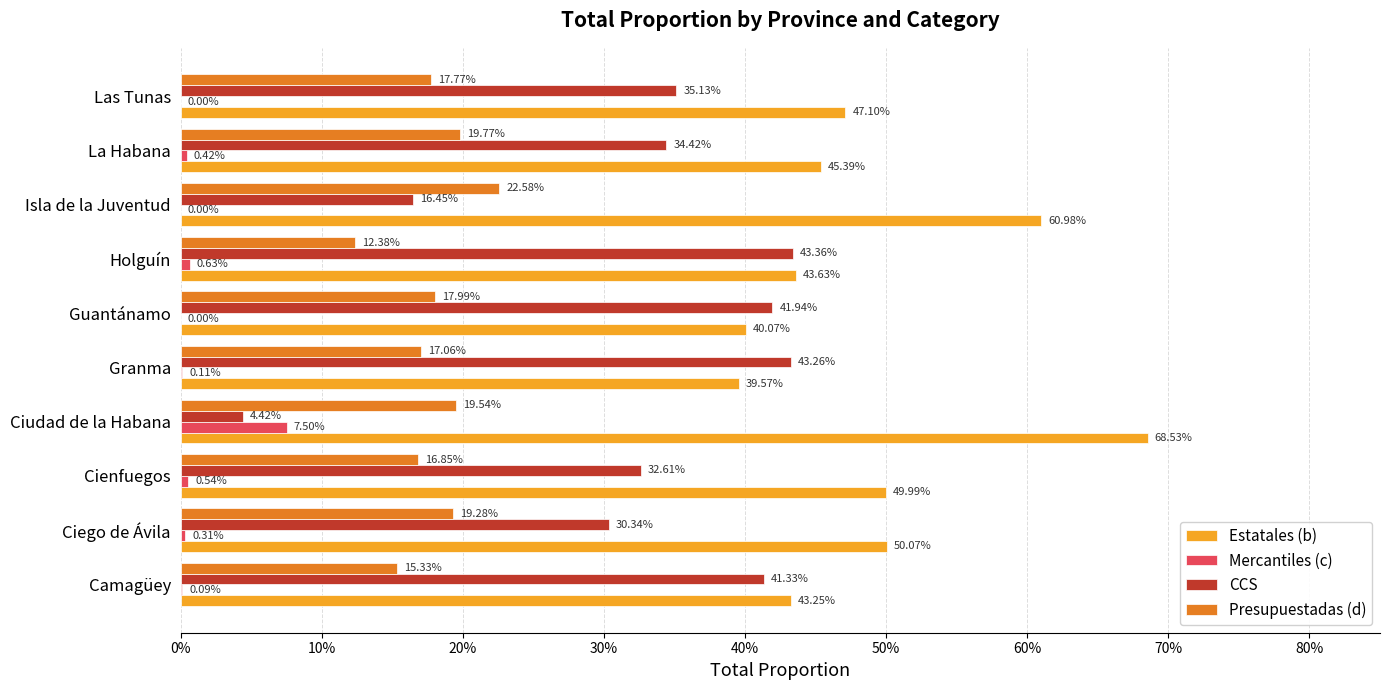

What is the label of the 4th bar from the right?

Holguín